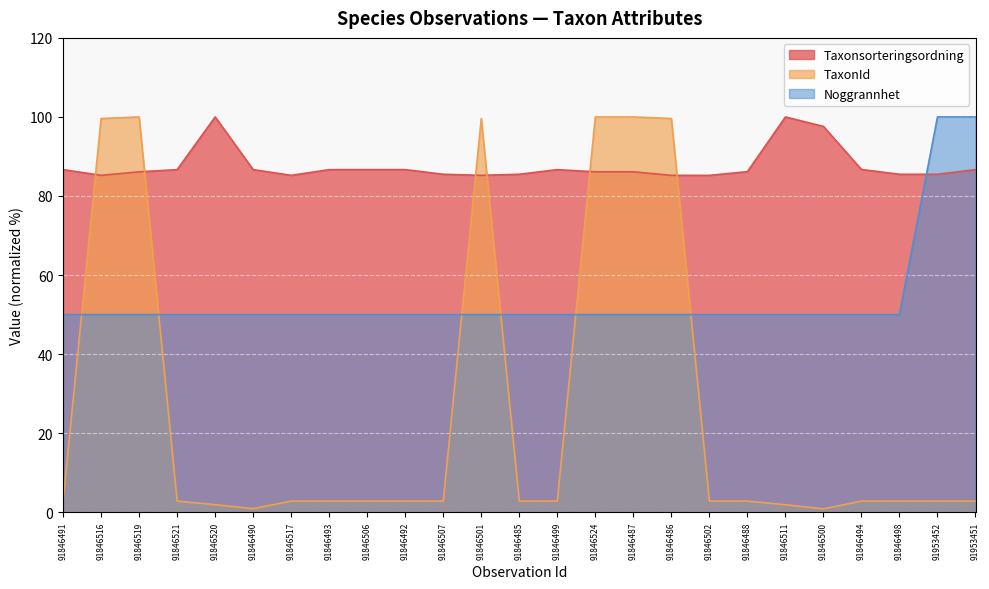

How many times do Taxonsorteringsordning and Noggrannhet cross each other?

1